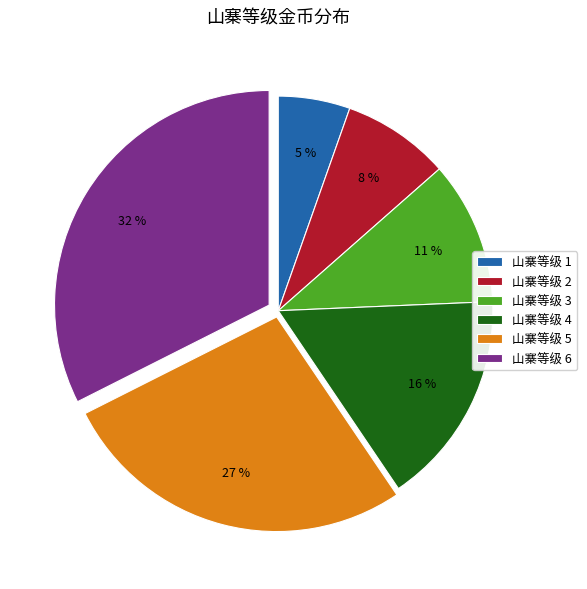

To the nearest percent, what is the difference between the largest and smallest slice percentages?

27%